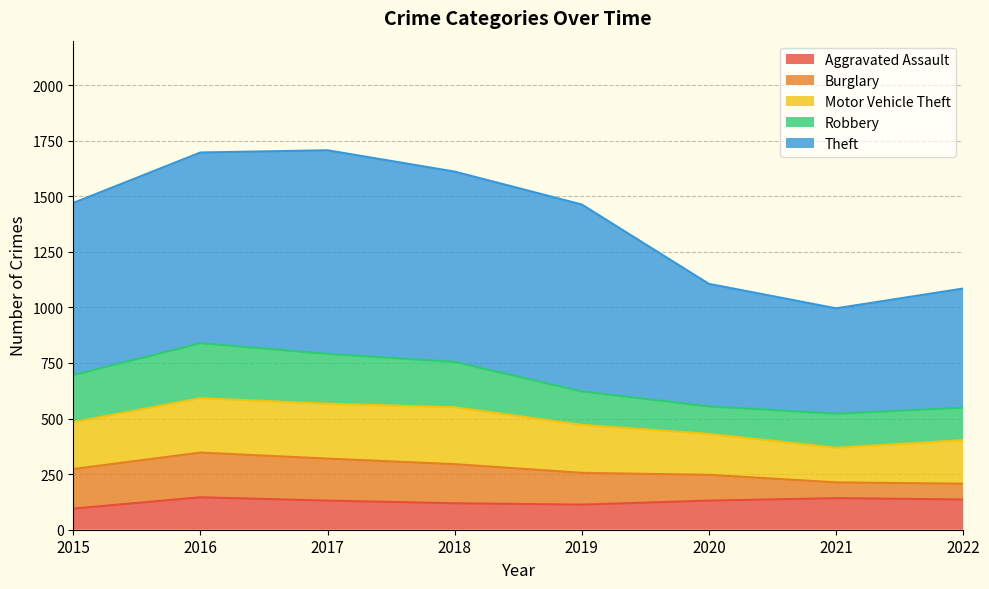

Reading right to left, what are all the values shown in this chart?

Aggravated Assault: 2022=136	2021=142	2020=131	2019=113	2018=119	2017=131	2016=146	2015=95
Burglary: 2022=71	2021=71	2020=116	2019=143	2018=176	2017=189	2016=201	2015=178
Motor Vehicle Theft: 2022=196	2021=156	2020=184	2019=216	2018=256	2017=247	2016=245	2015=211
Robbery: 2022=146	2021=153	2020=124	2019=150	2018=204	2017=224	2016=247	2015=212
Theft: 2022=536	2021=474	2020=551	2019=841	2018=856	2017=916	2016=858	2015=774